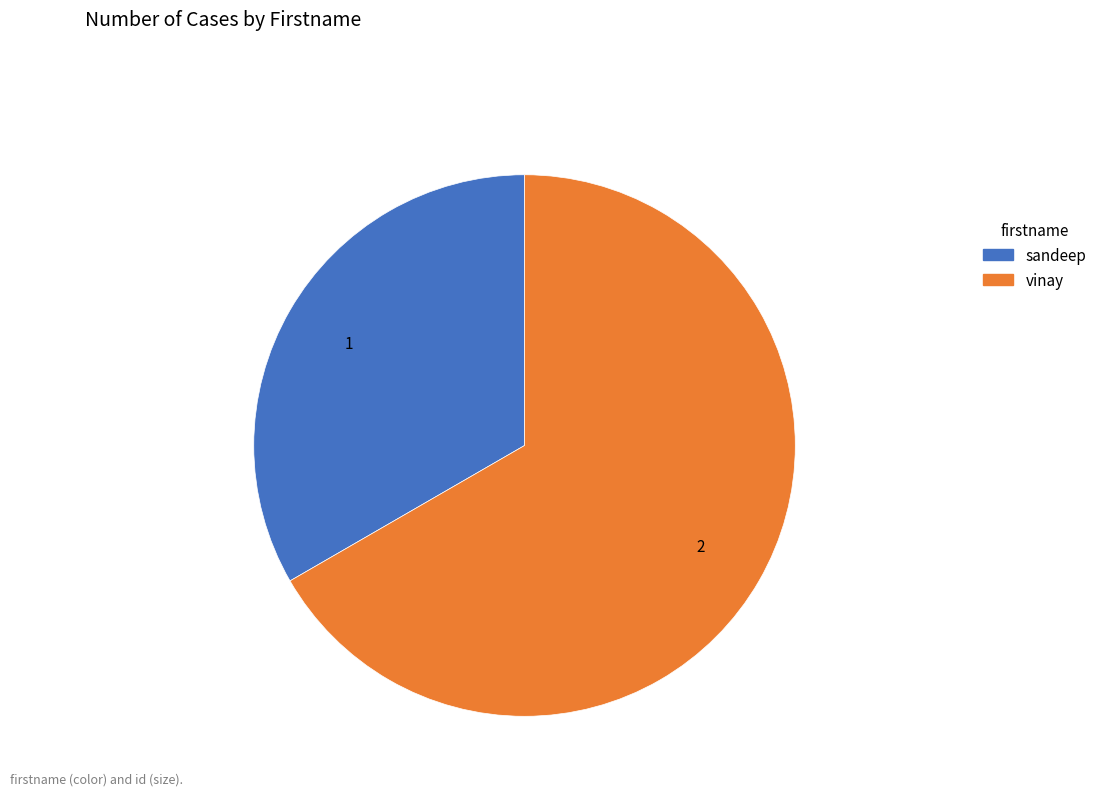

Which category has the biggest portion of the pie?

vinay